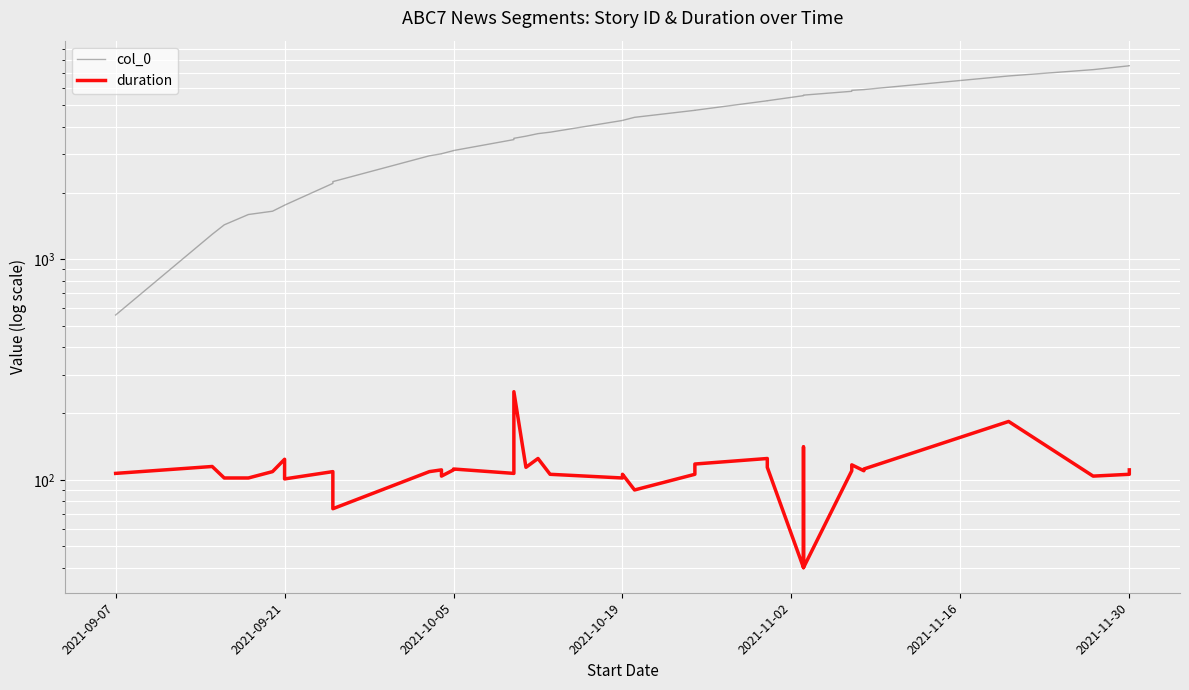

At which label does col_0 reach its minimum?

2021-09-07